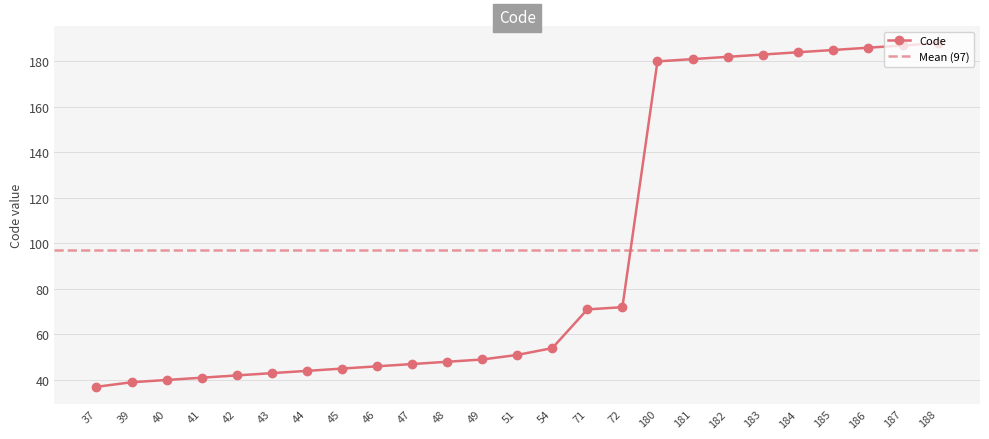

Rank the categories by value from lowest to highest.

37, 39, 40, 41, 42, 43, 44, 45, 46, 47, 48, 49, 51, 54, 71, 72, 180, 181, 182, 183, 184, 185, 186, 187, 188